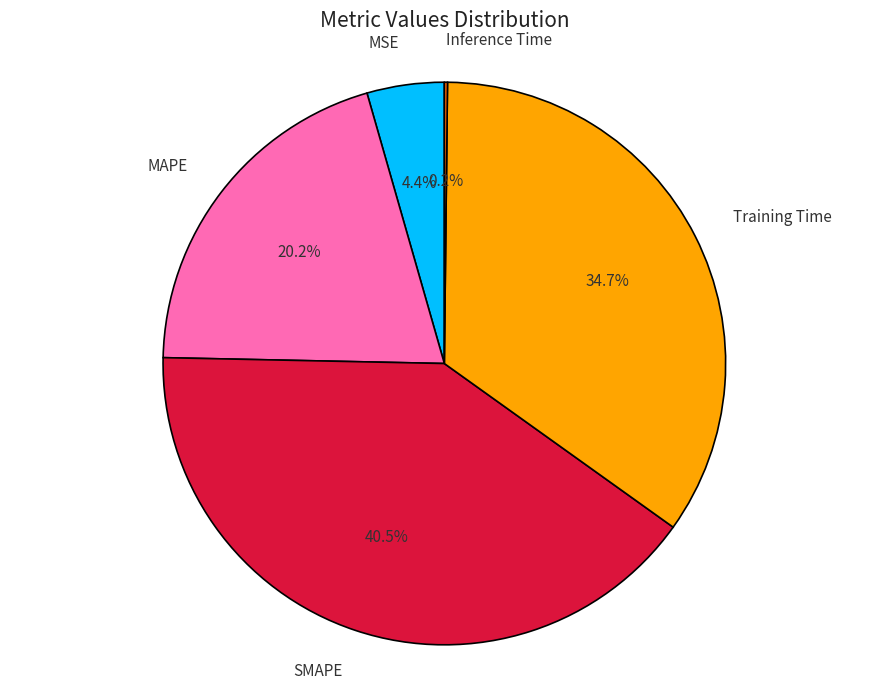

Between MSE and MAPE, which is larger?

MAPE